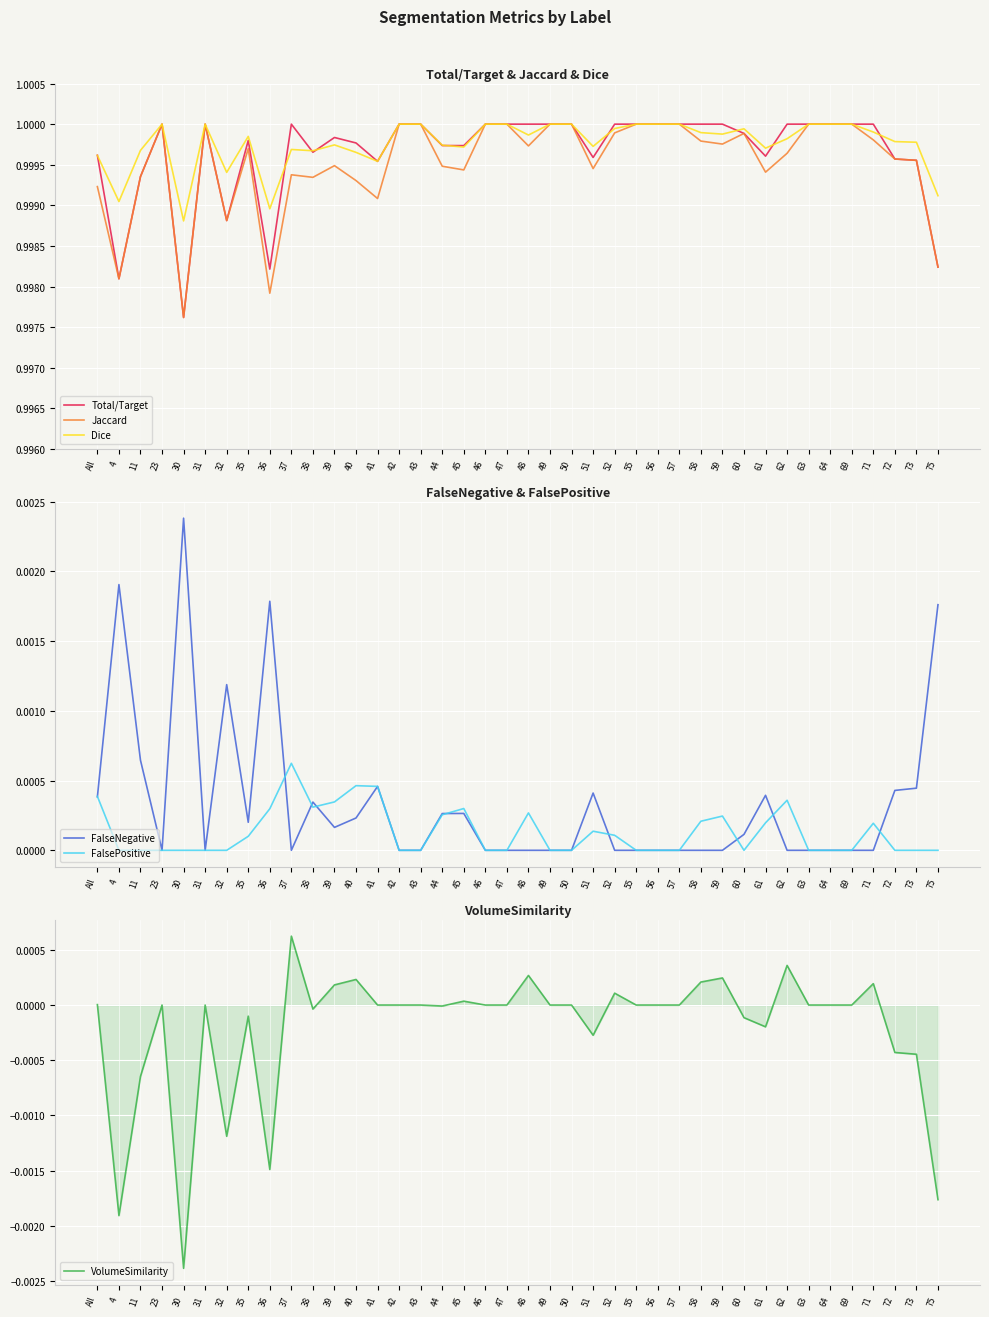

The Jaccard series shows 1.0 at 58. True or false?

True